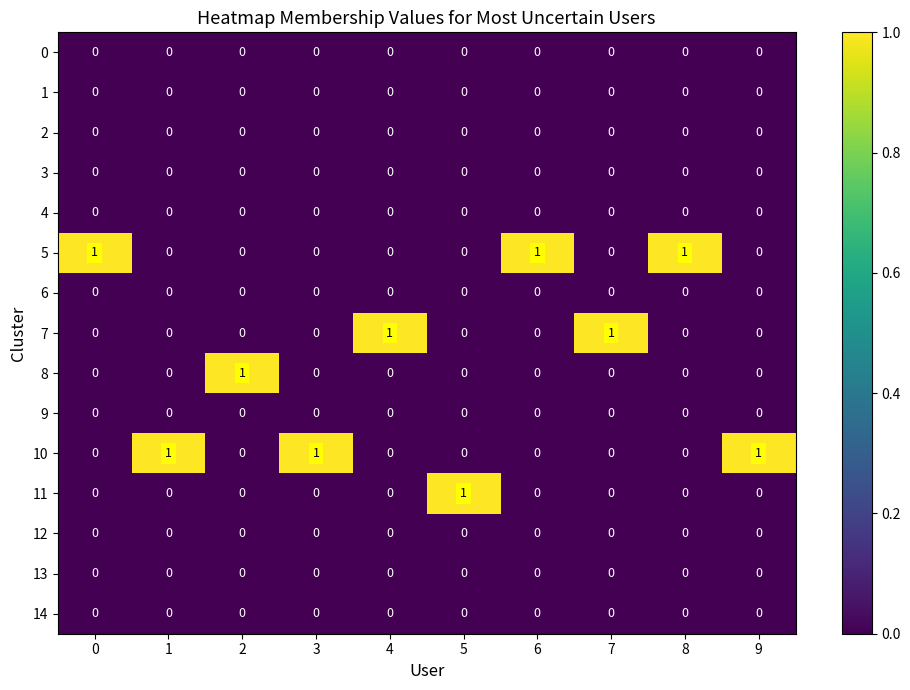

The 9 series shows 0 at 4. True or false?

True